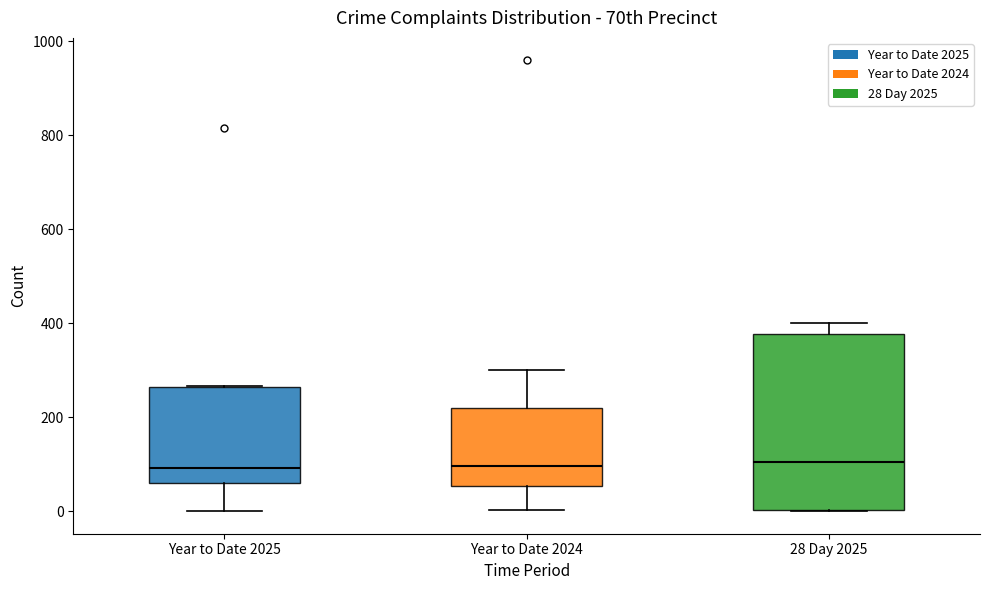

Which box is the tallest, from its lower edge to its upper edge?

28 Day 2025